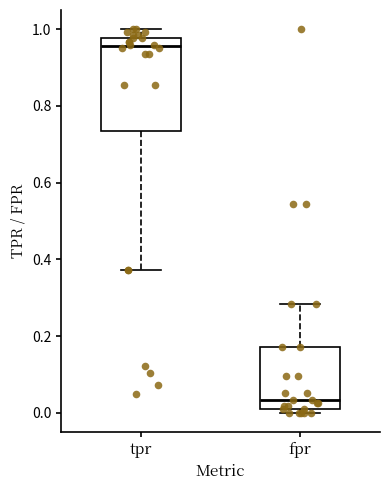

Where is the lower edge of the box for tpr on the y-axis? The values are not printed on the chart, so give them approximately, as read against the axis.

0.74